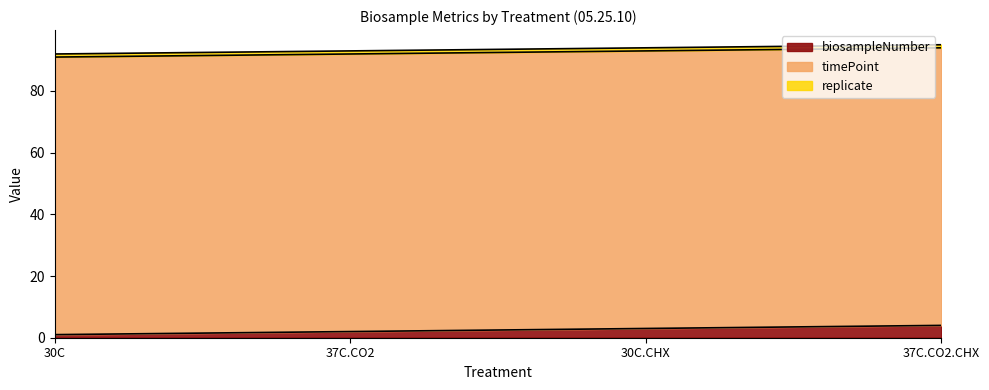

What is the value of the timePoint point at the 2nd from the left?

90